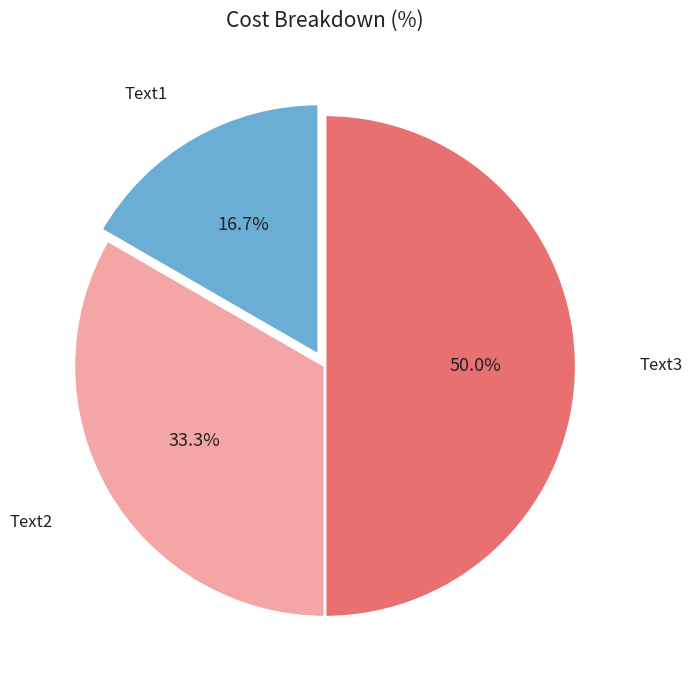

Between Text1 and Text3, which is larger?

Text3